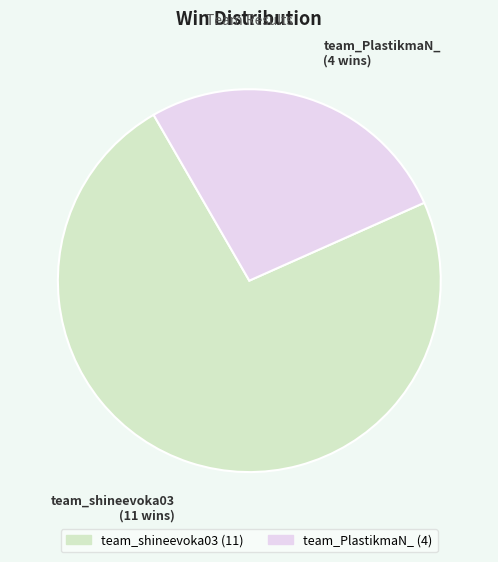

What is the smallest slice in the pie chart?

team_PlastikmaN_